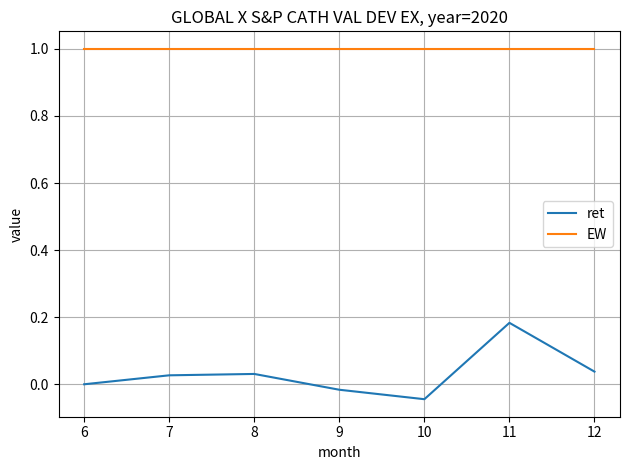

At which label is ret closest to 0?

6